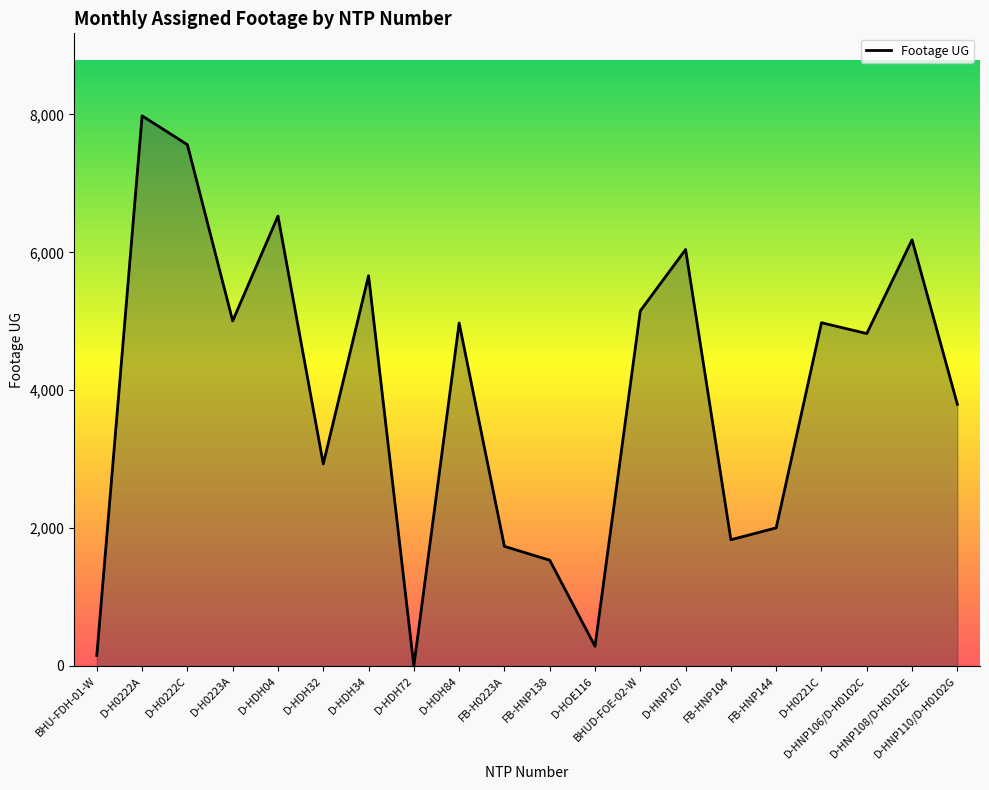

What is the difference between the second highest and second lowest values?

7409